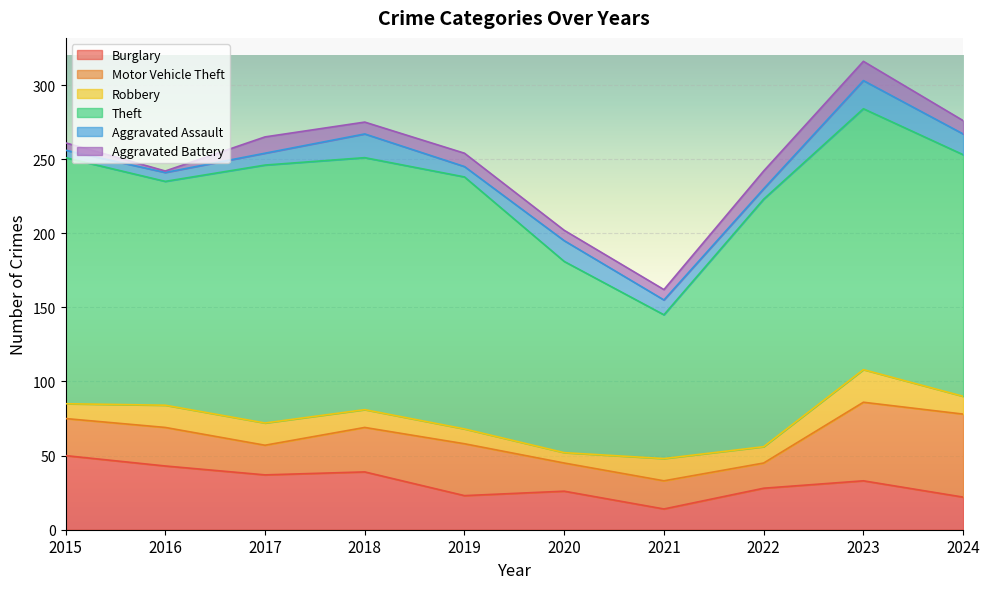

What is the maximum value for Motor Vehicle Theft?

56